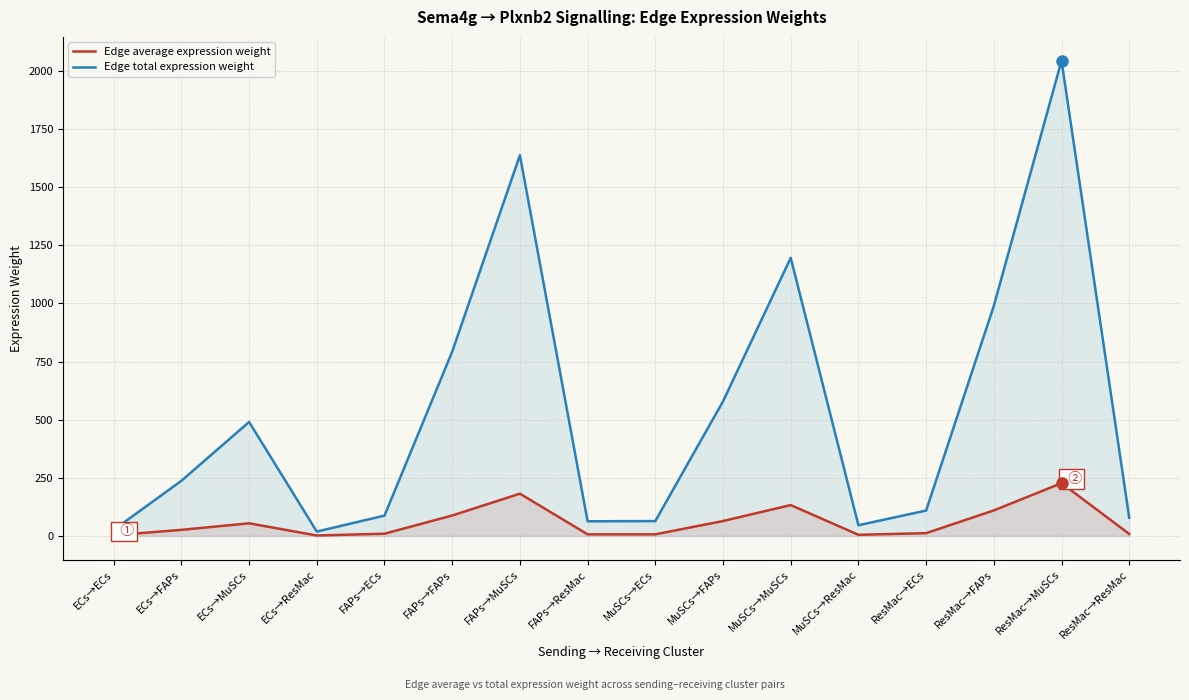

How many interior local valleys does the Edge average expression weight series have?

3